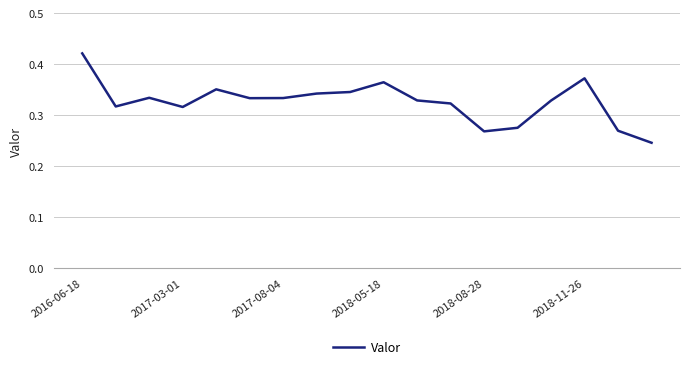

What is the difference between the second highest and second lowest values?

0.1